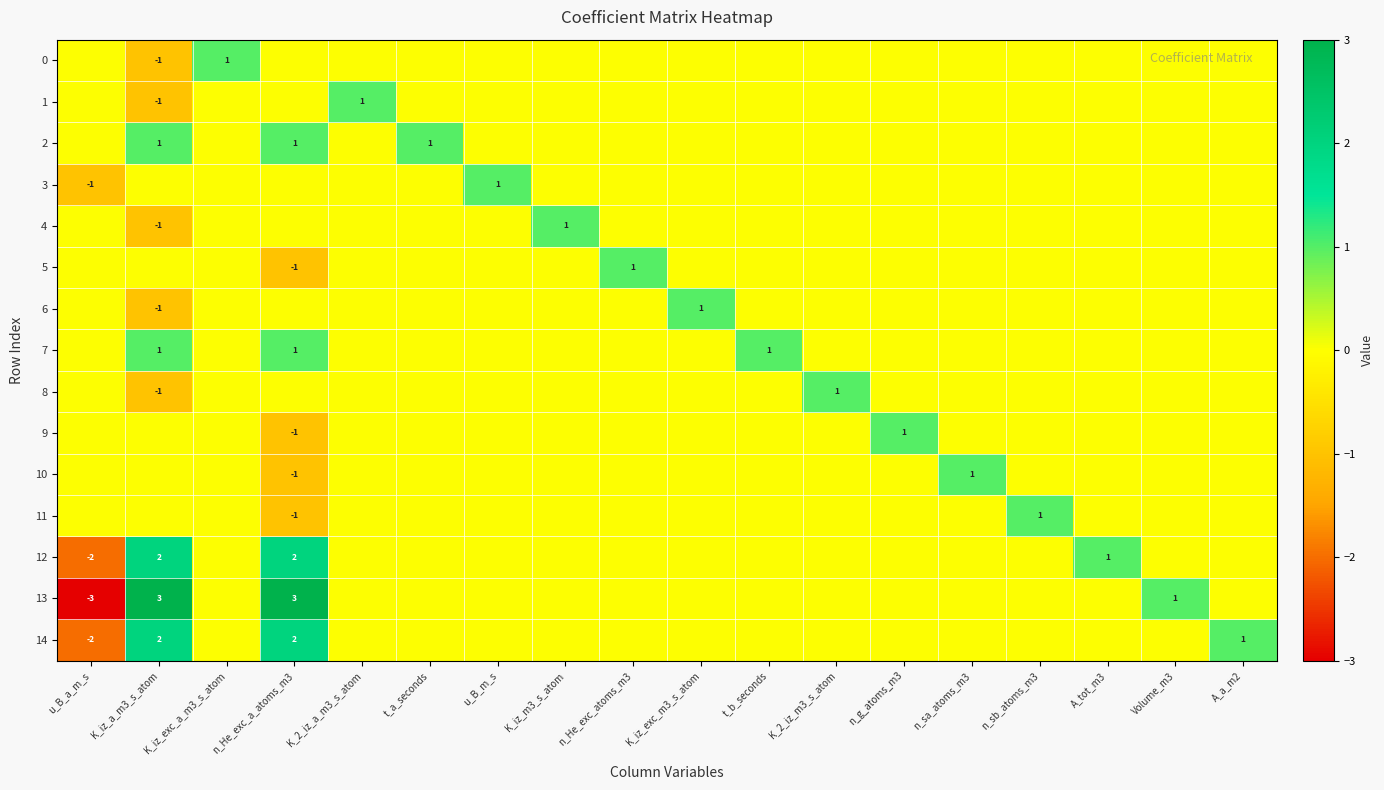

At how many categories does at least one series exceed 2?

2